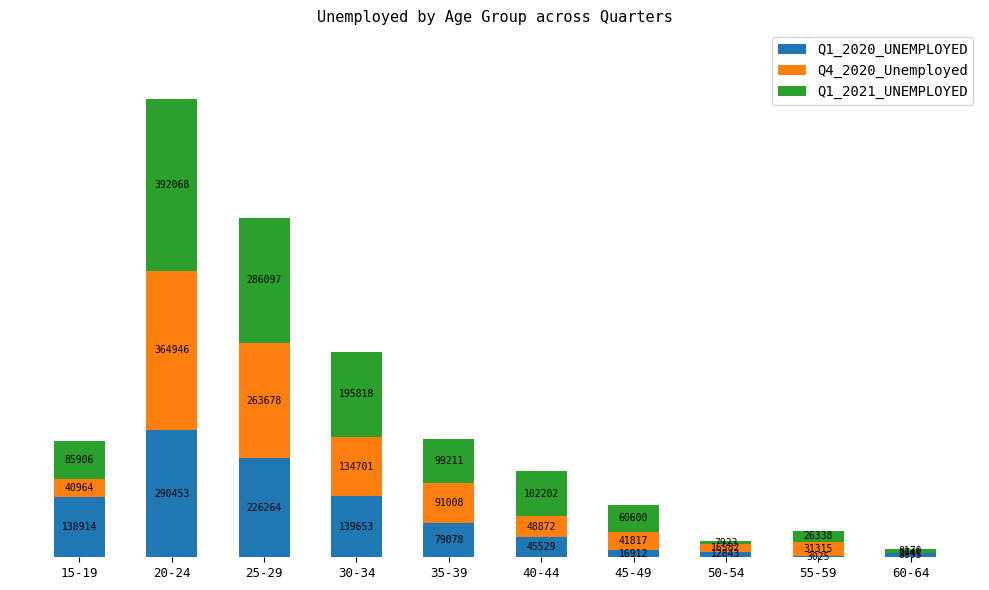

The Q1_2020_UNEMPLOYED series shows 226264 at 25-29. True or false?

True